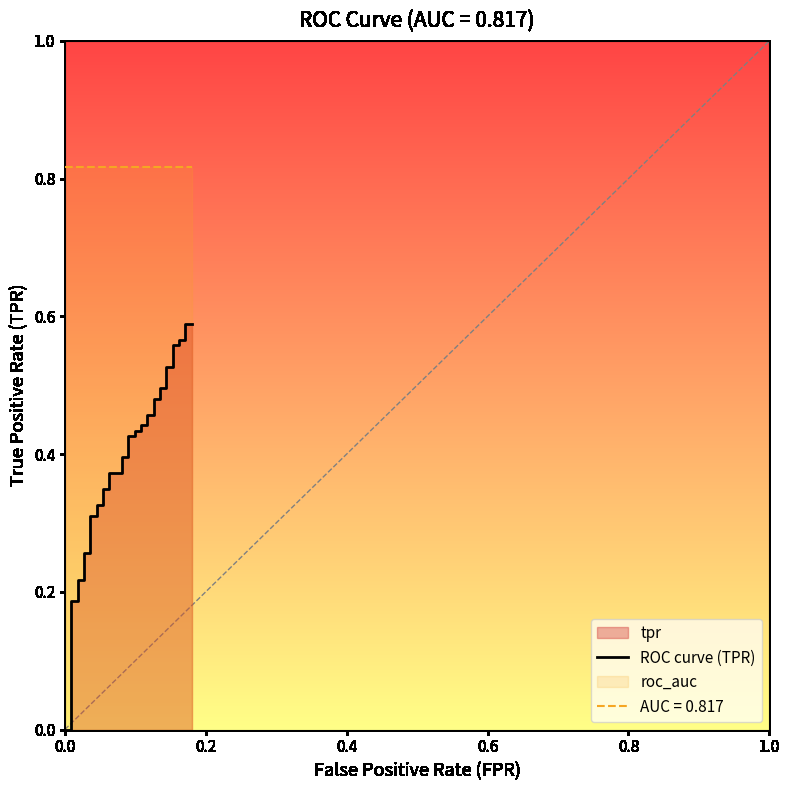

Reading right to left, what are all the values shown in this chart?

0.6	0.6	0.6	0.6	0.6	0.6	0.5	0.5	0.5	0.5	0.5	0.5	0.5	0.5	0.4	0.4	0.4	0.4	0.4	0.4	0.4	0.4	0.4	0.4	0.3	0.3	0.3	0.3	0.3	0.3	0.3	0.3	0.2	0.2	0.2	0.2	0.0	0.0	0.0	0.0